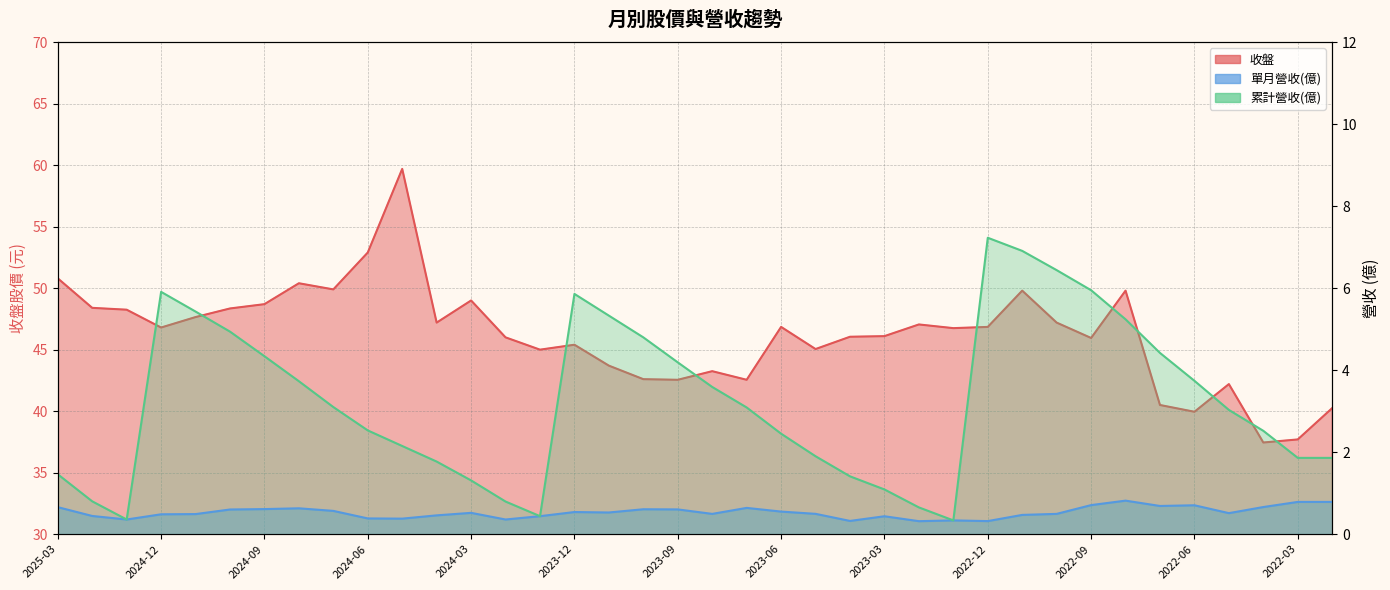

How many lines are shown in the chart?

3